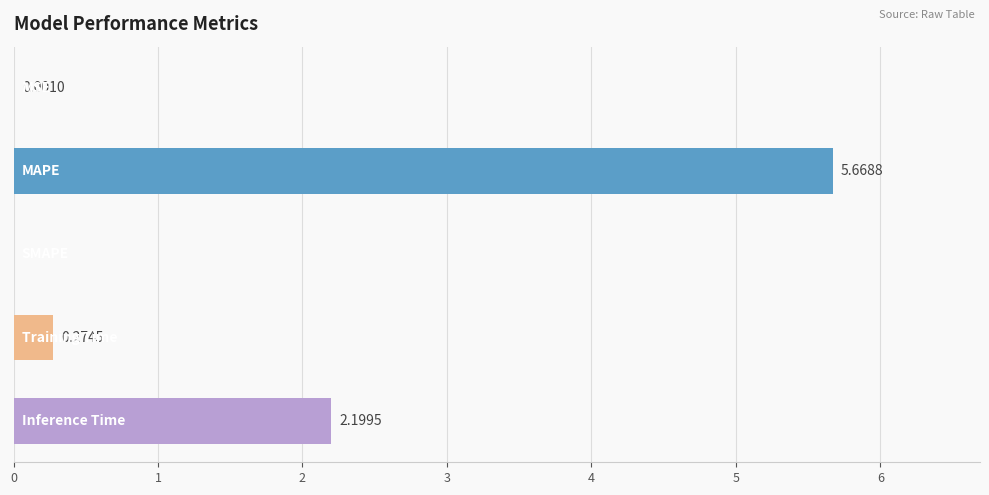

What is the sum of all values?

8.1